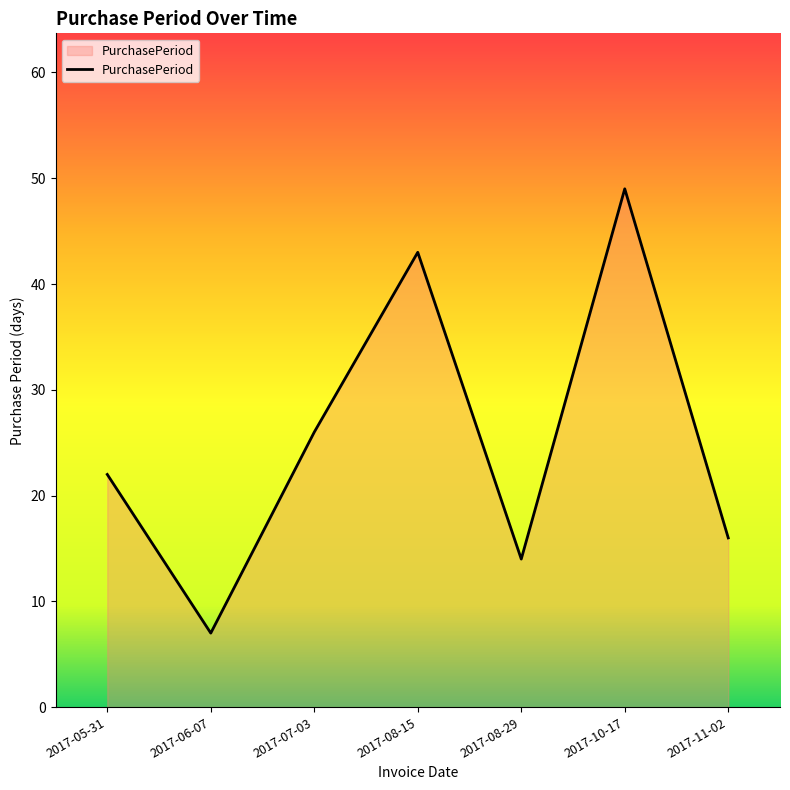

Which label corresponds to the largest value in the chart?

2017-10-17